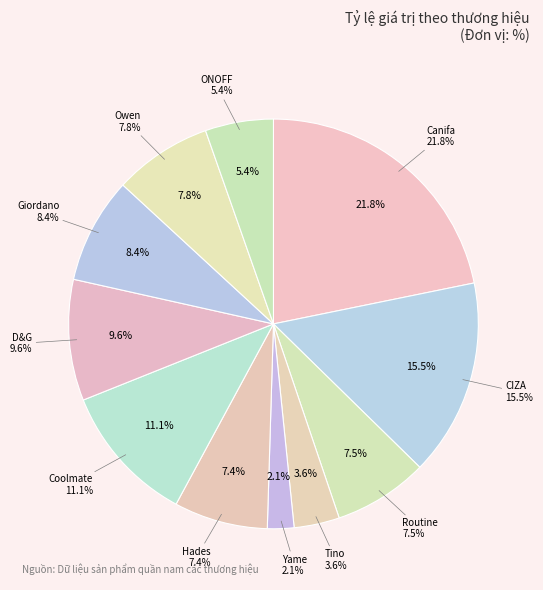

Combined, do Hades and CIZA account for over 50%?

No